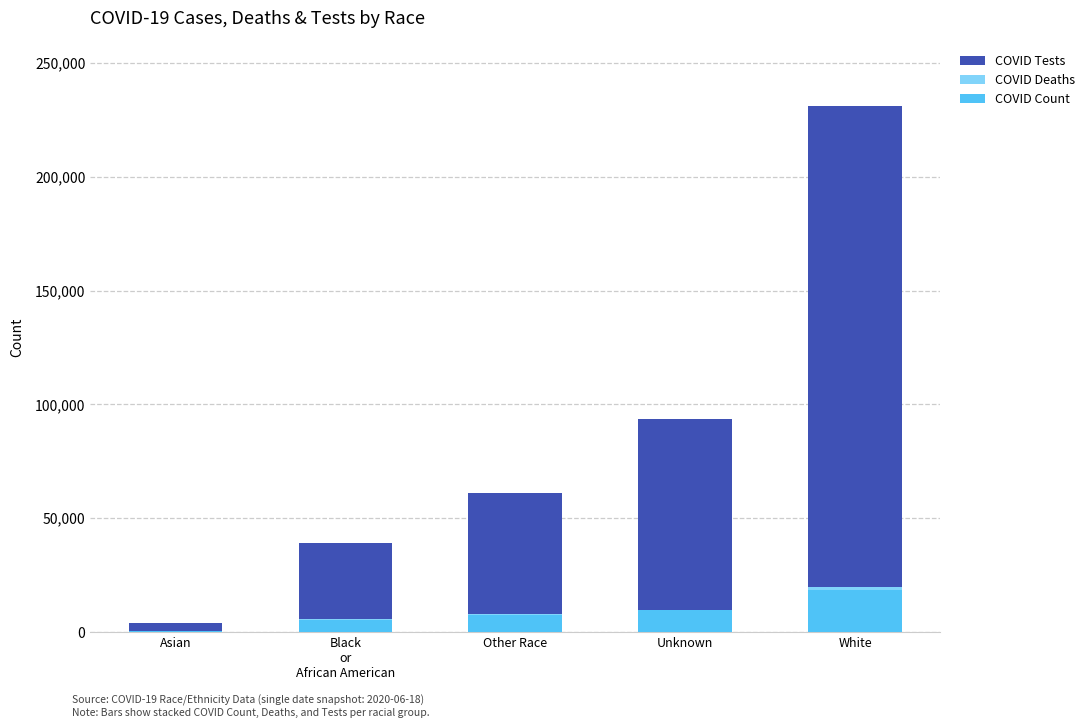

Are the bars horizontal?

No